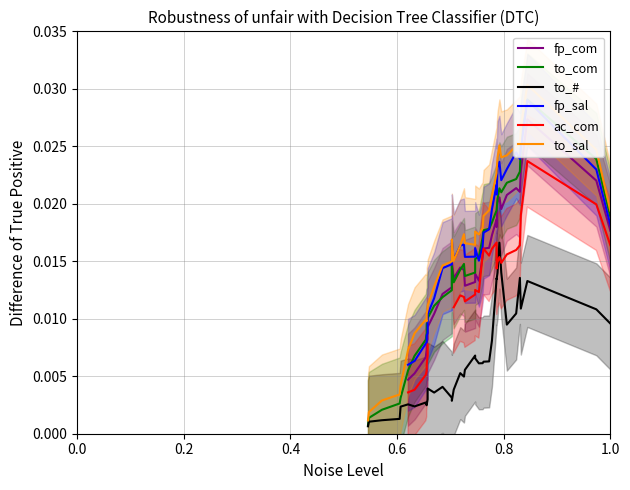

How many data points does each series have?

40